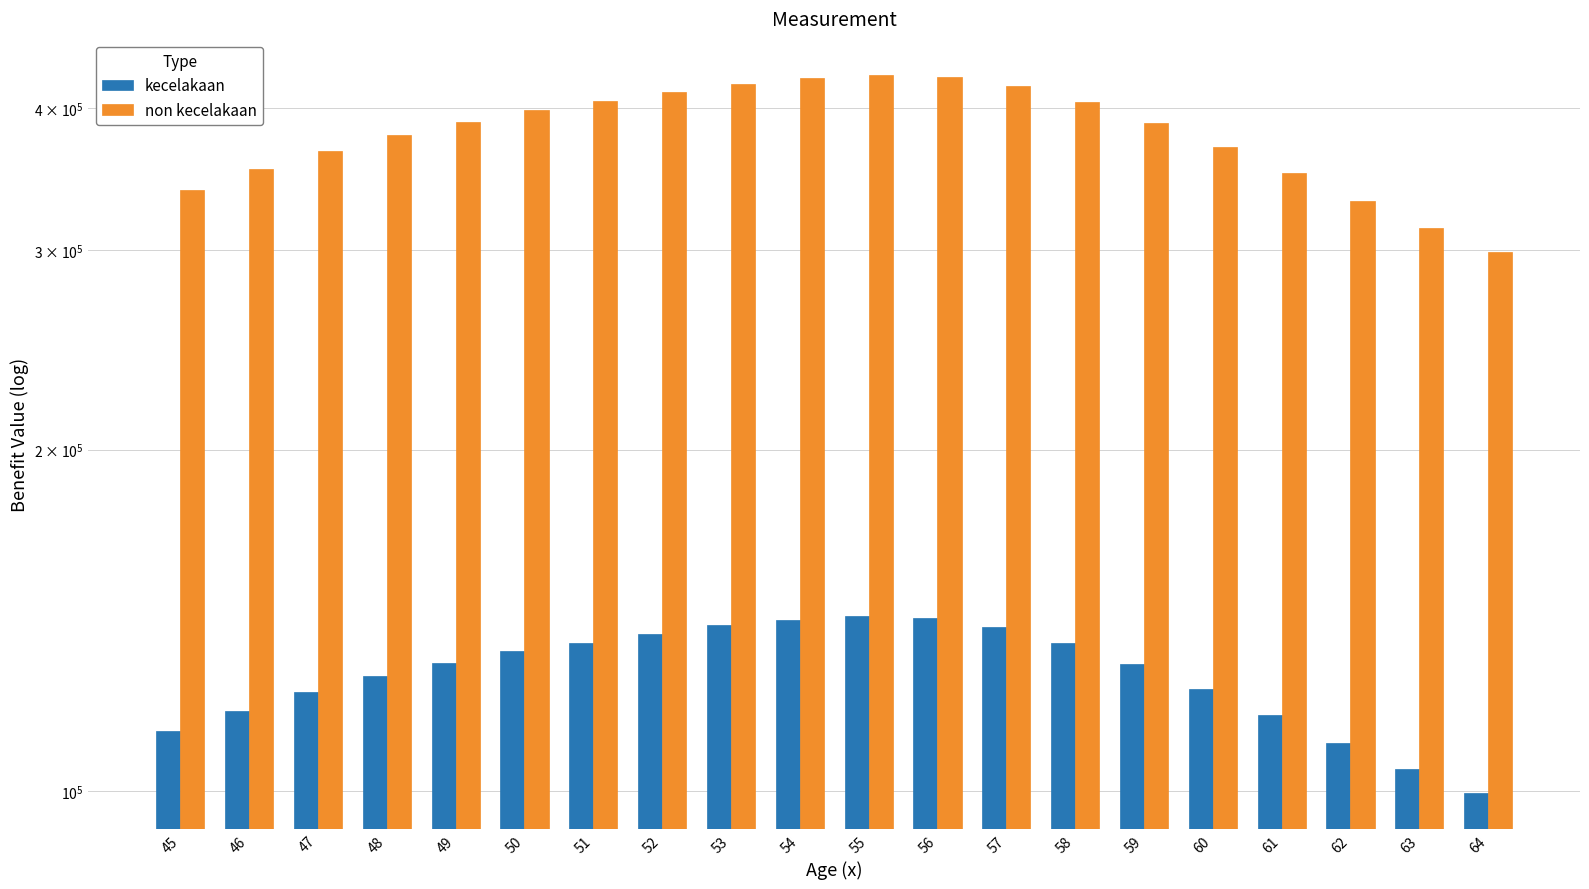

Where does the non kecelakaan series first go above 388794?

49